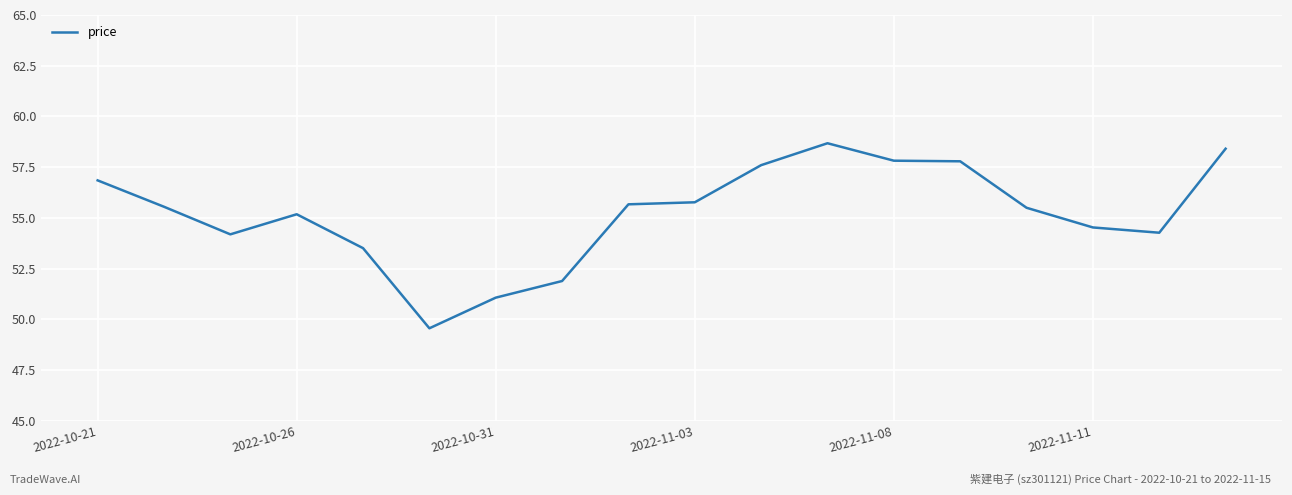

What is the smallest value displayed?

49.6